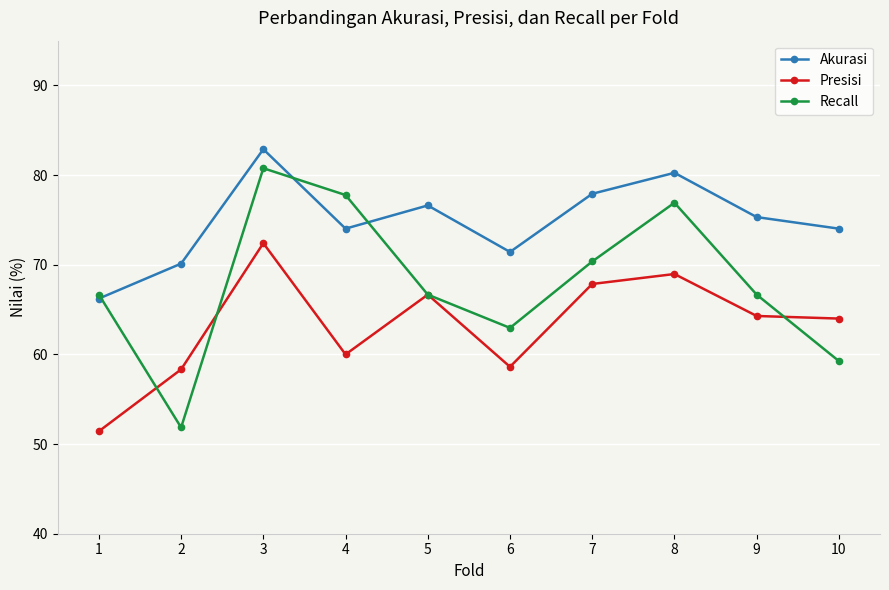

Reading right to left, list all the values displayed in this chart.

Akurasi: 10=74.0	9=75.3	8=80.3	7=77.9	6=71.4	5=76.6	4=74.0	3=82.9	2=70.1	1=66.2
Presisi: 10=64.0	9=64.3	8=69.0	7=67.9	6=58.6	5=66.7	4=60.0	3=72.4	2=58.3	1=51.4
Recall: 10=59.3	9=66.7	8=76.9	7=70.4	6=63.0	5=66.7	4=77.8	3=80.8	2=51.9	1=66.7